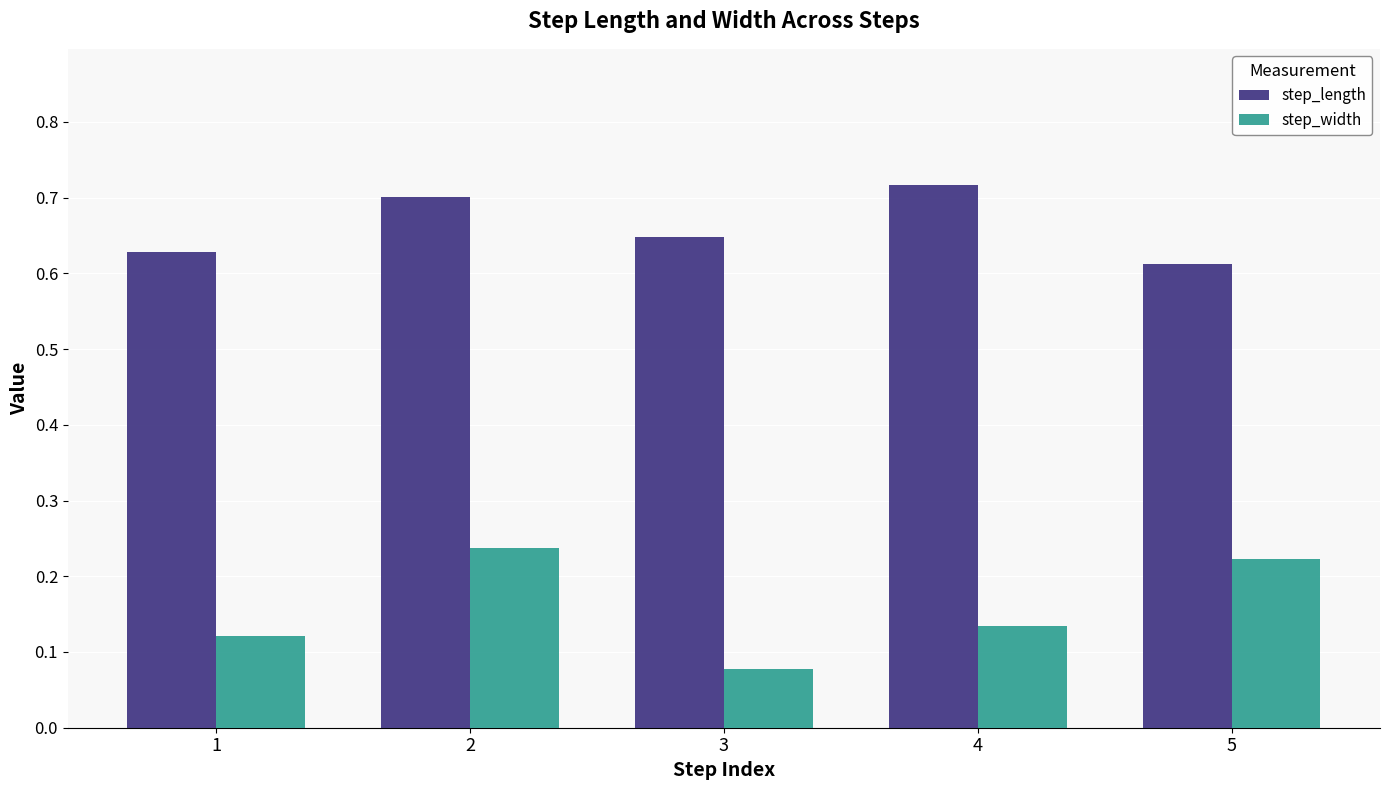

What is the sum of the step_length values at 2 and 4?

1.4